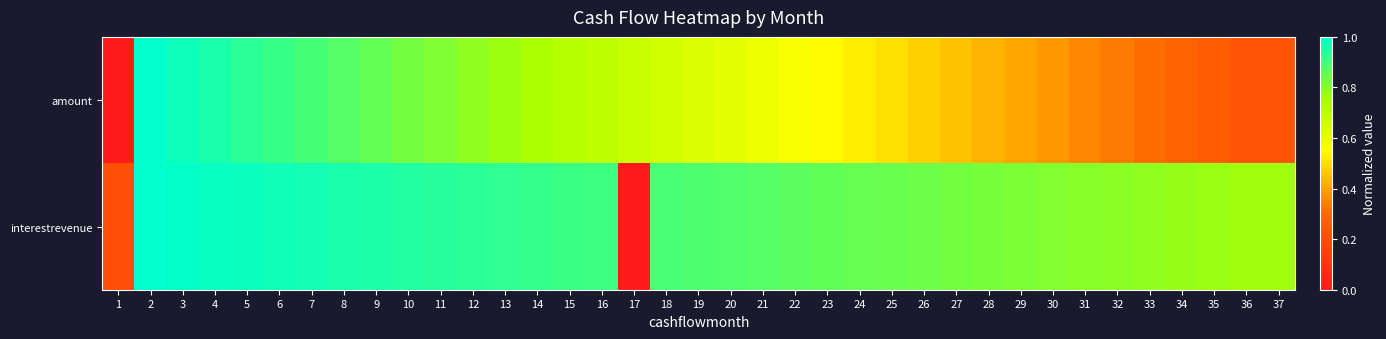

Rank the series by their average value, from lowest to highest.

amount, interestrevenue